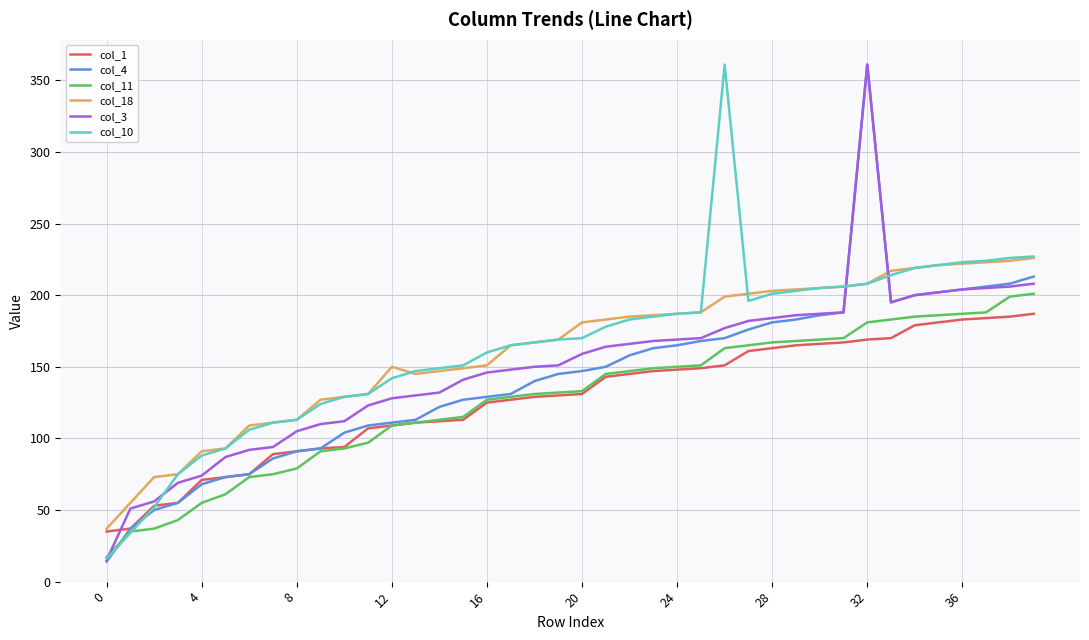

What is the greatest value displayed?

361